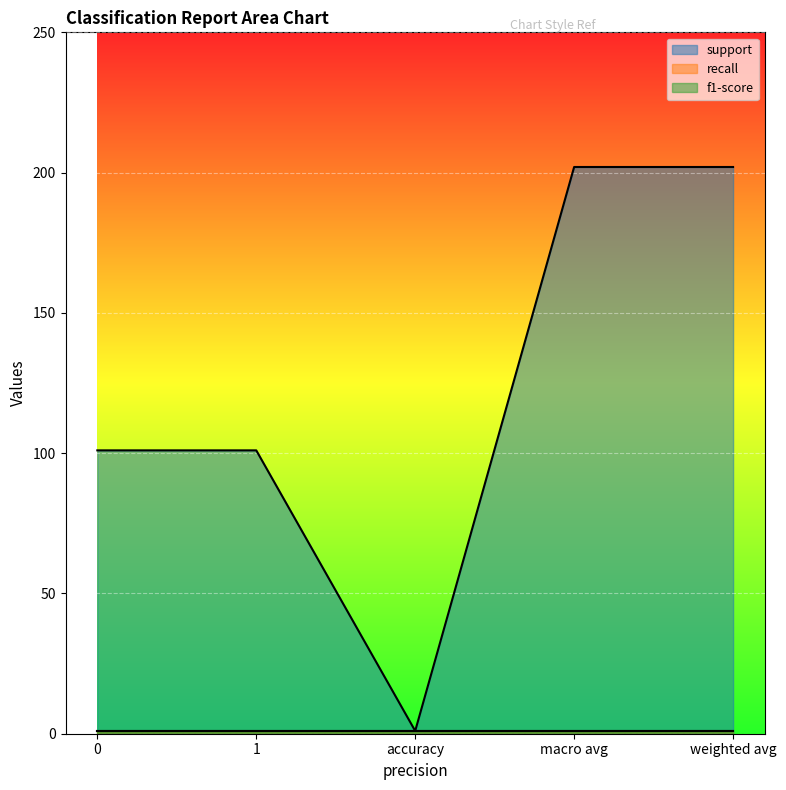

What is the difference between the maximum and minimum values in the support series?

201